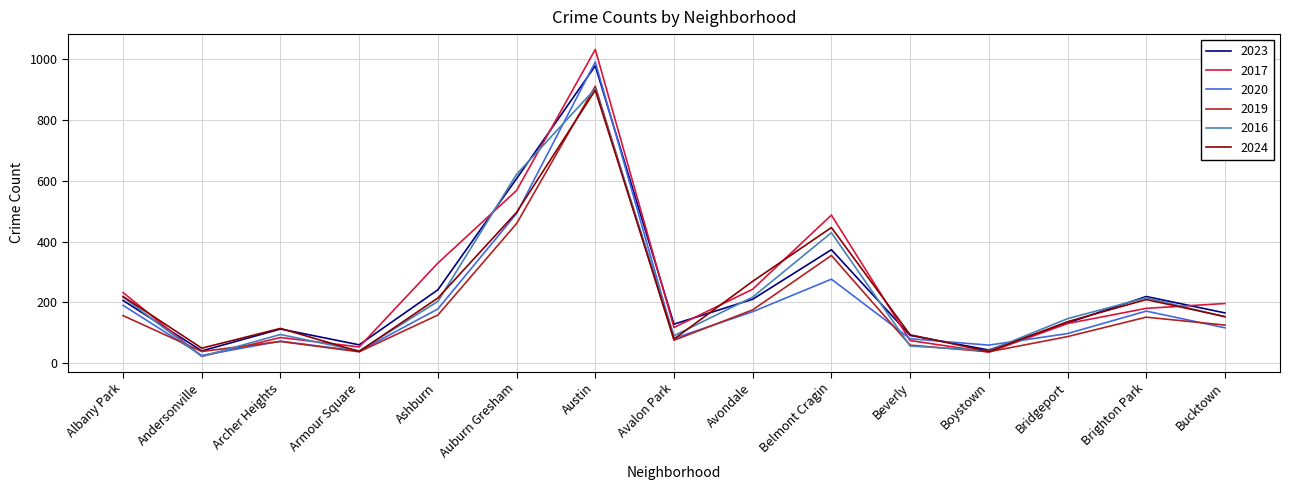

True or false: 2020 and 2019 intersect in this chart.

True